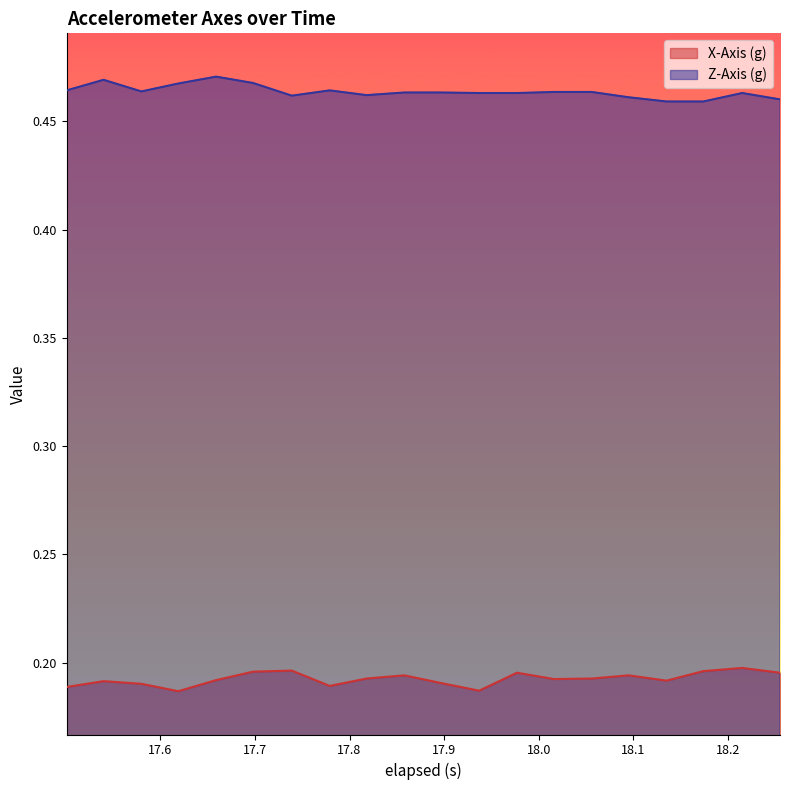

How many lines are shown in the chart?

2